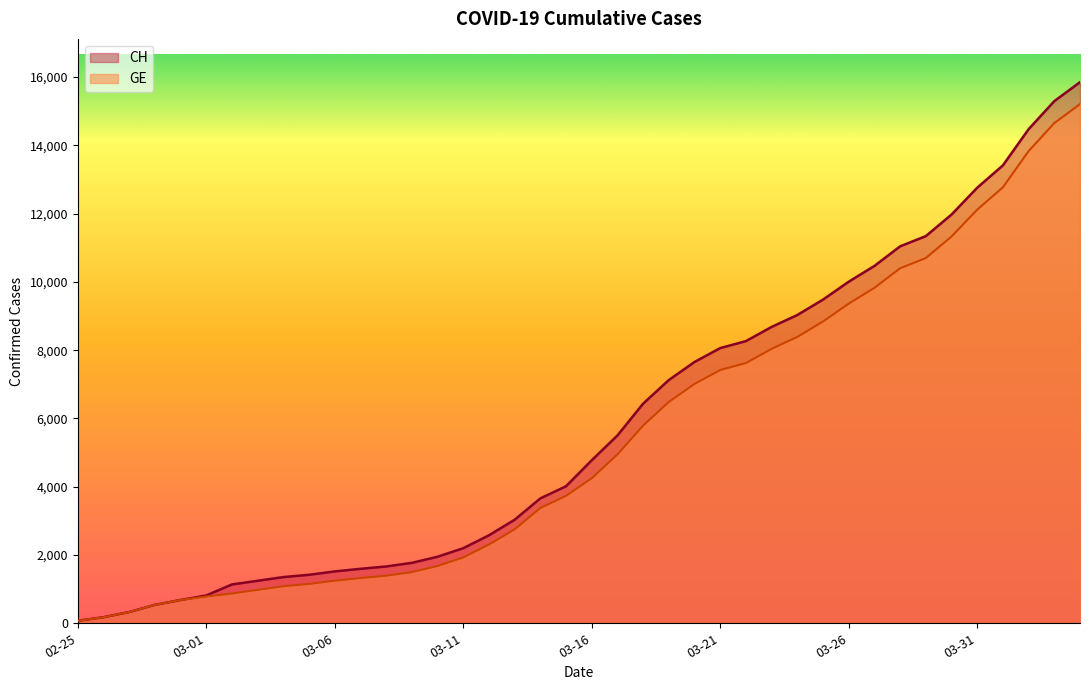

The value of GE at 03-26 is 4888. True or false?

False